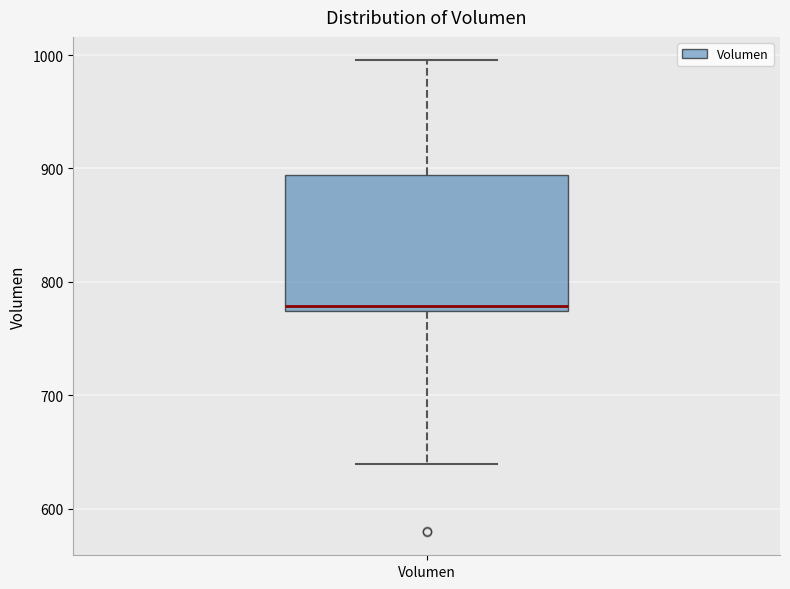

Transcribe this box plot: give where the median line is, the range the box spans, and where the two whiskers end, as read against the y-axis. The values are not printed on the chart, so give them approximately, as read against the axis.

median 780, box 770 to 890, whiskers 640 to 1000